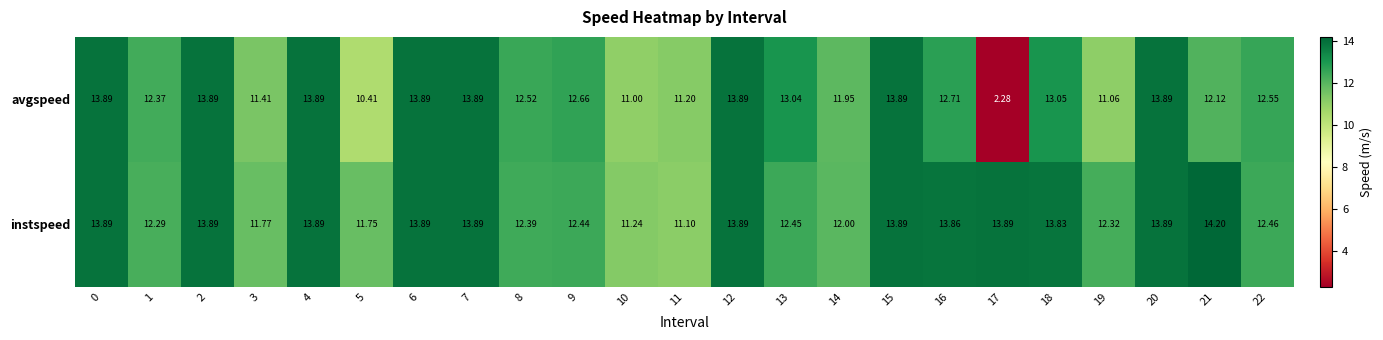

Between 5 and 11, which series saw the biggest shift?

avgspeed